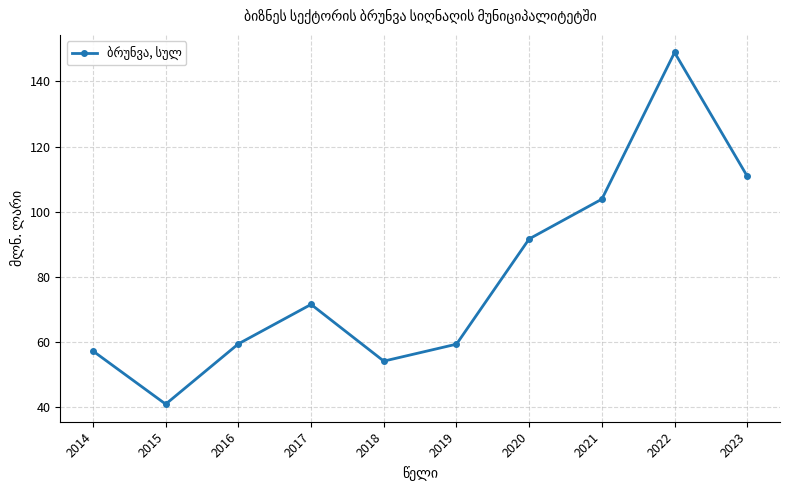

At which category does the data reach its first local peak?

2017